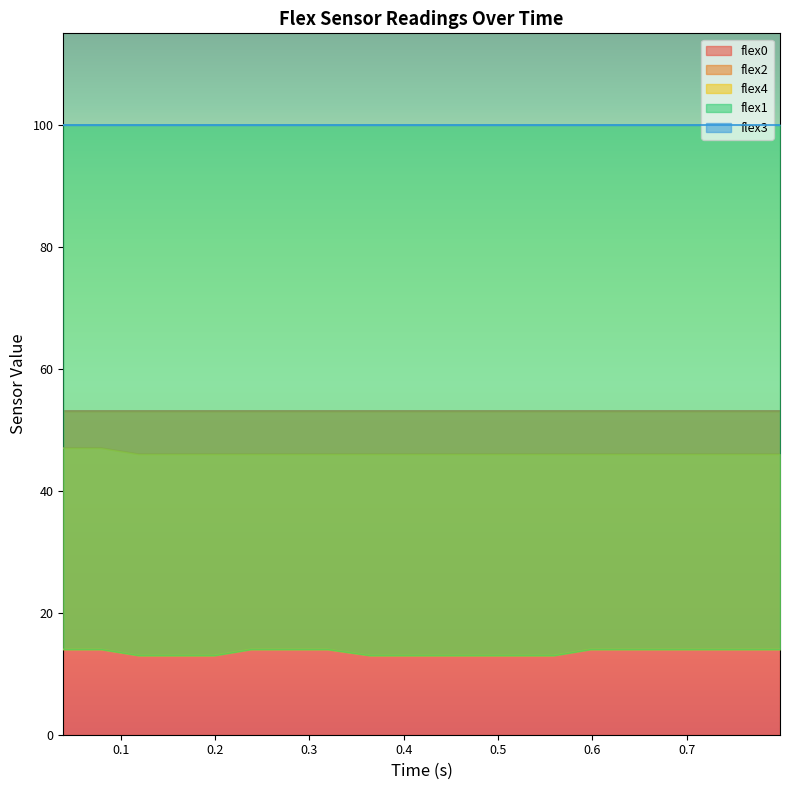

Rank the categories by flex3 value from highest to lowest.

0.039, 0.079, 0.119, 0.16, 0.199, 0.238, 0.279, 0.319, 0.364, 0.399, 0.44, 0.479, 0.519, 0.559, 0.598, 0.638, 0.678, 0.718, 0.76, 0.799